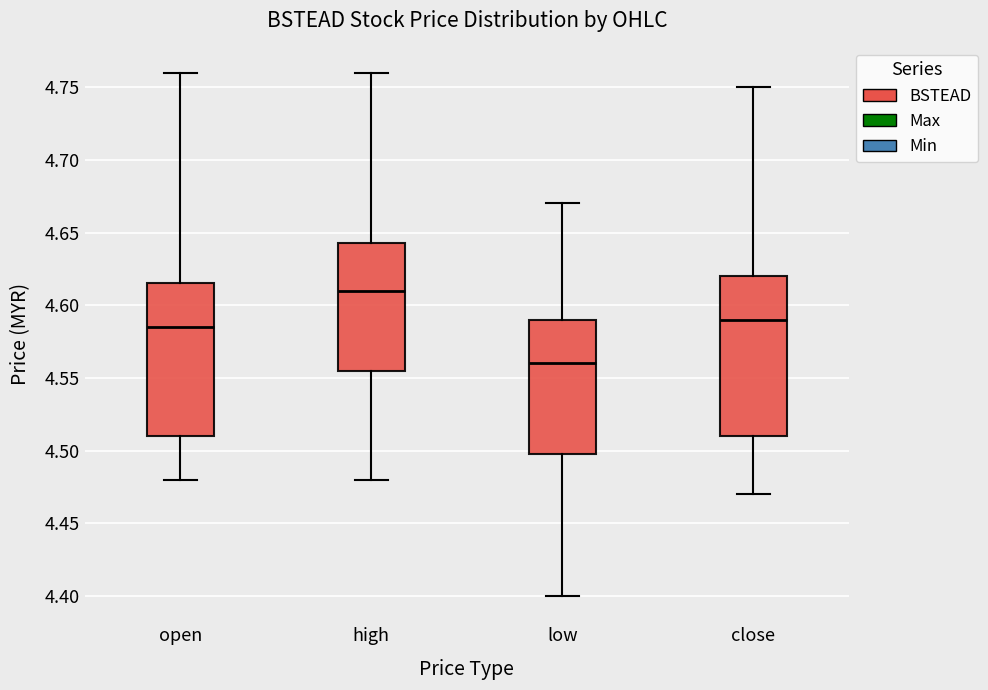

Reading left to right, read every box against the y-axis: the position of its median line, the range the box covers, and the ends of its whiskers. The values are not printed on the chart, so give them approximately, as read against the axis.

open: median 4.585, box 4.510 to 4.615, whiskers 4.480 to 4.760
high: median 4.610, box 4.555 to 4.645, whiskers 4.480 to 4.760
low: median 4.560, box 4.500 to 4.590, whiskers 4.400 to 4.670
close: median 4.590, box 4.510 to 4.620, whiskers 4.470 to 4.750